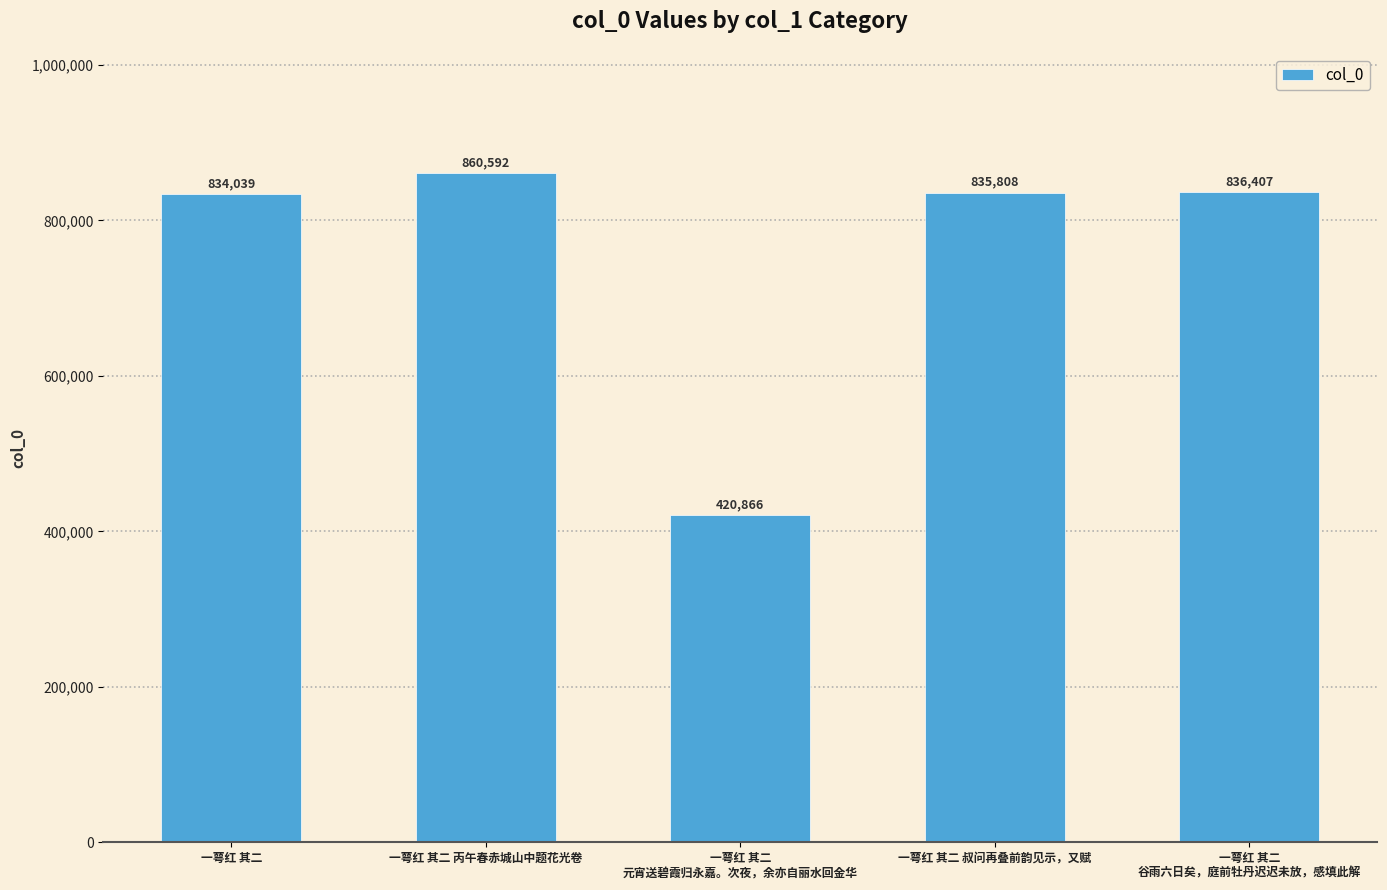

What is the label of the 4th bar from the right?

一萼红 其二 丙午春赤城山中题花光卷